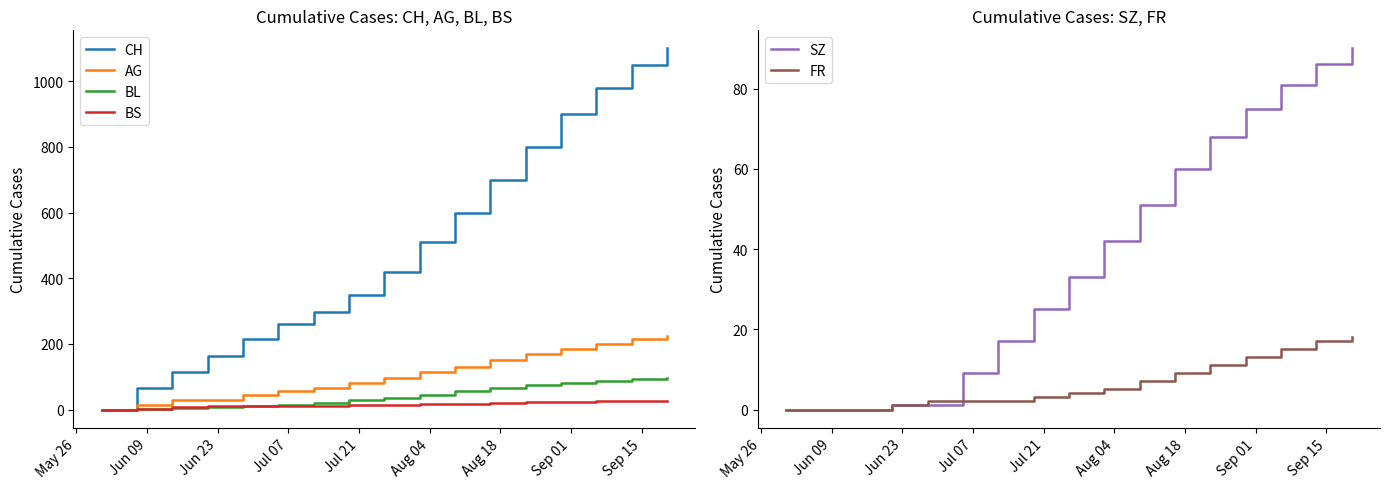

Which series has the widest spread of values?

CH